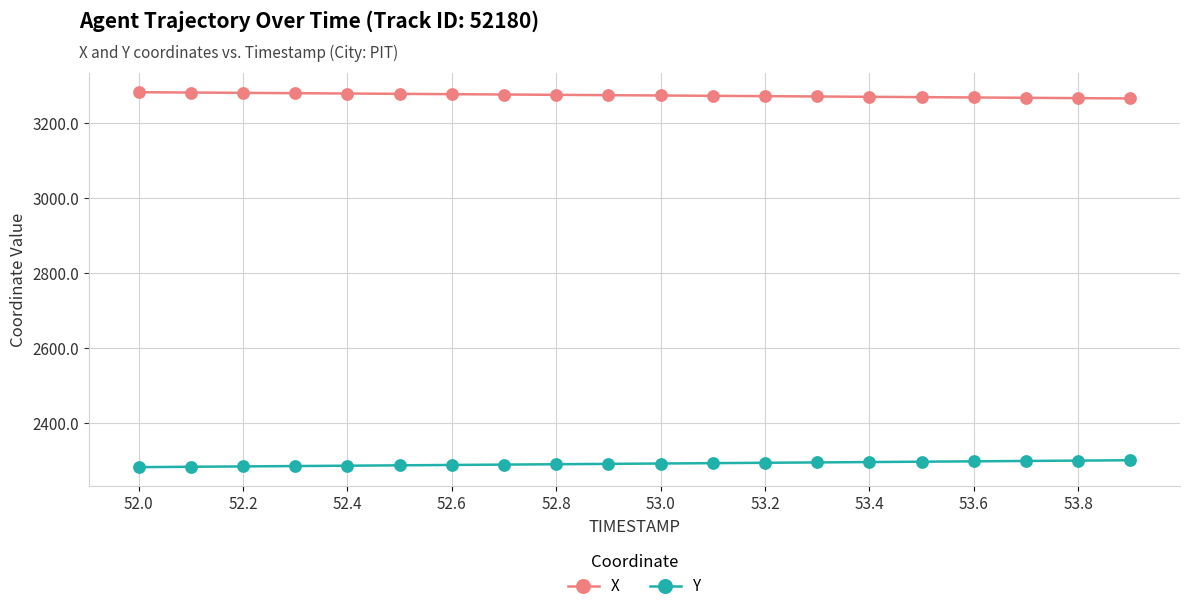

Rank the series by their maximum value, from highest to lowest.

X, Y